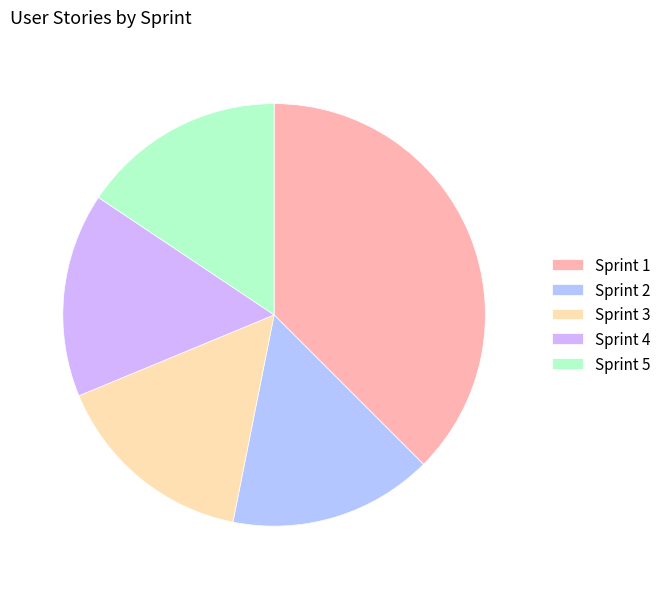

How many slices are in this pie chart?

5